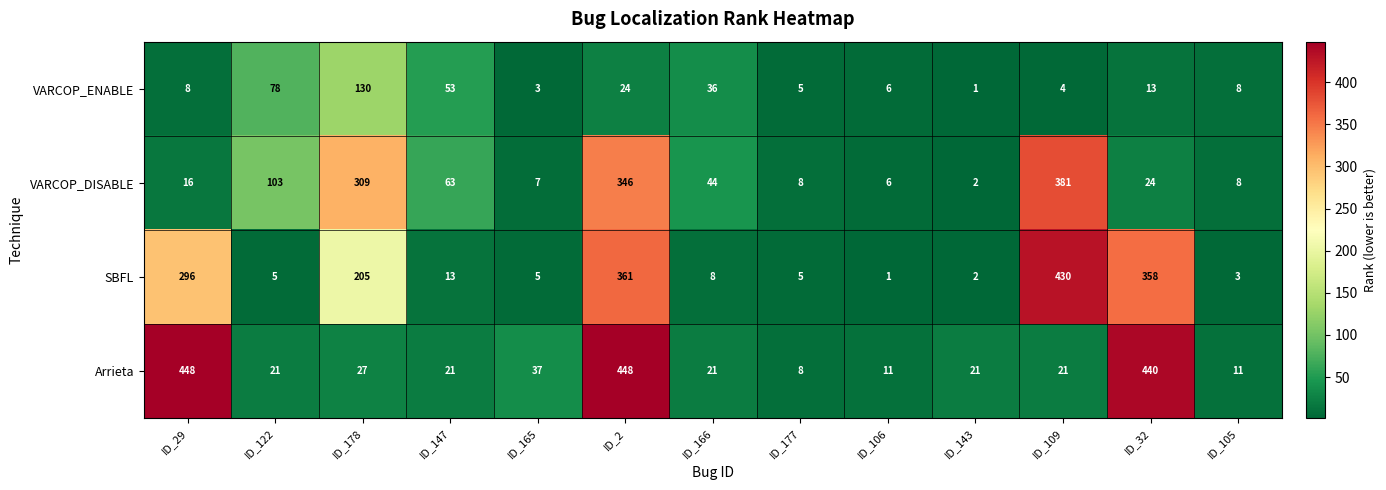

What is the difference between the highest and lowest values at ID_105?

8